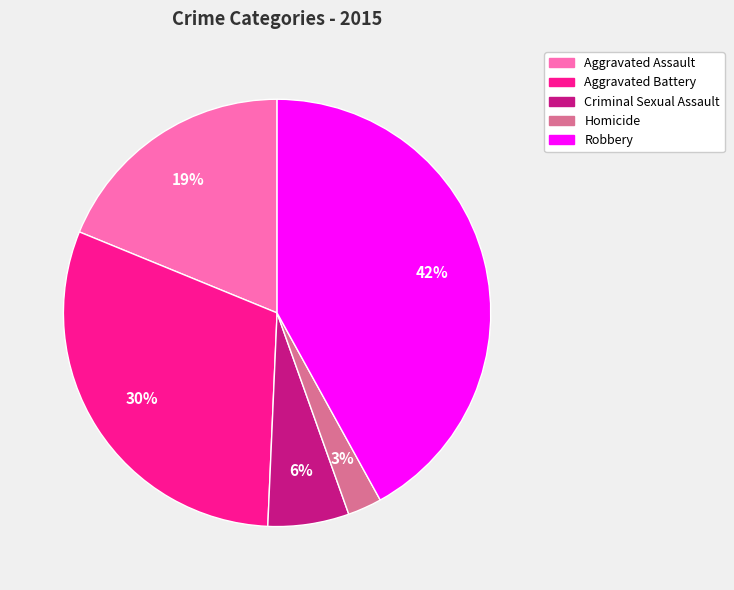

Does Aggravated Assault represent more than half of the total?

No